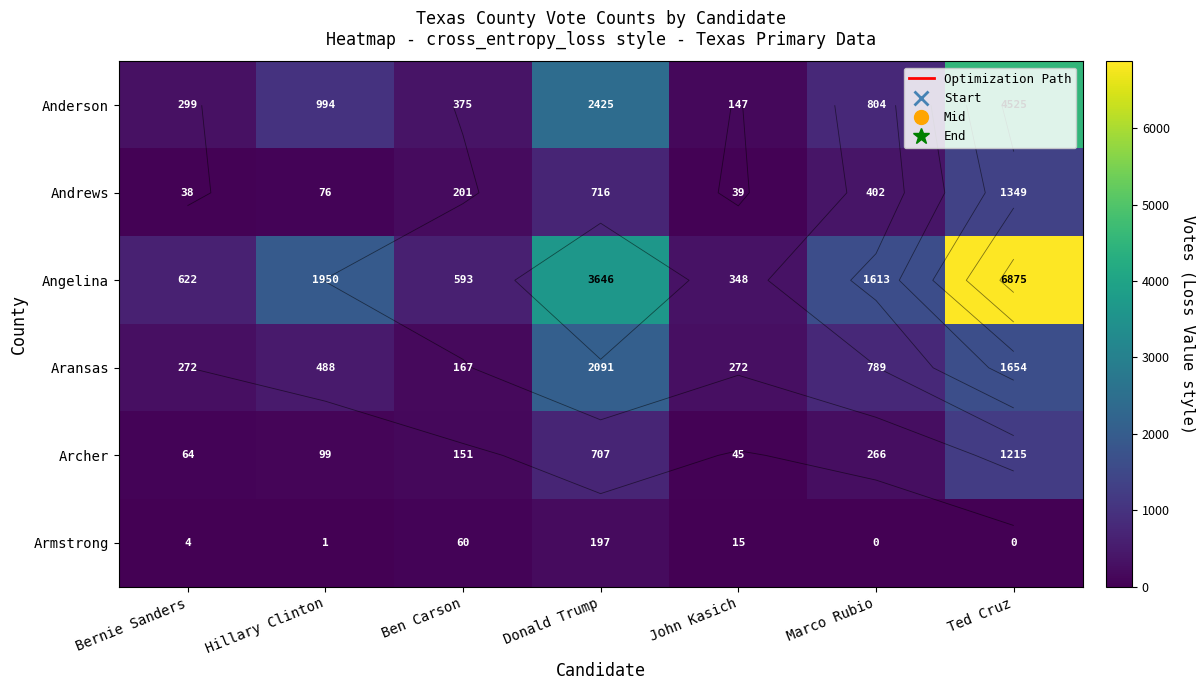

What is the spread (max minus min) of values at Donald Trump?

3449